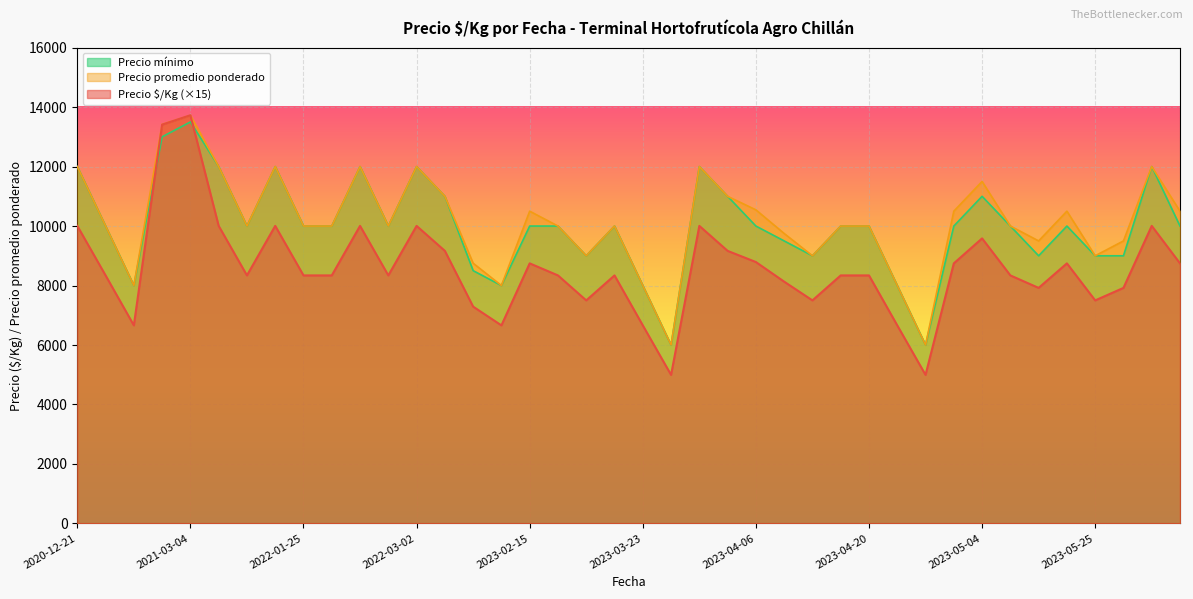

What are all the series names shown in the legend?

Precio mínimo, Precio promedio ponderado, Precio $/Kg (×15)